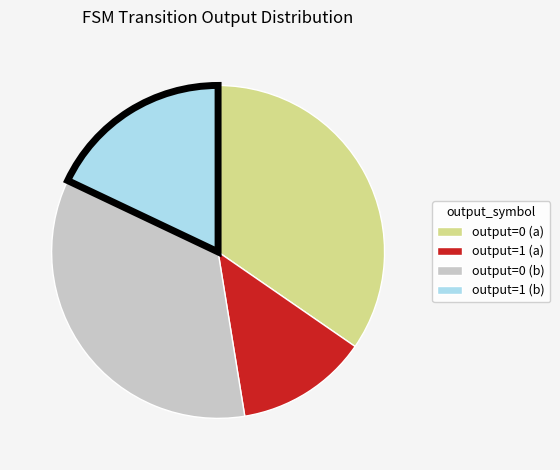

Is the sum of output=1 (a) and output=0 (b) greater than half?

No